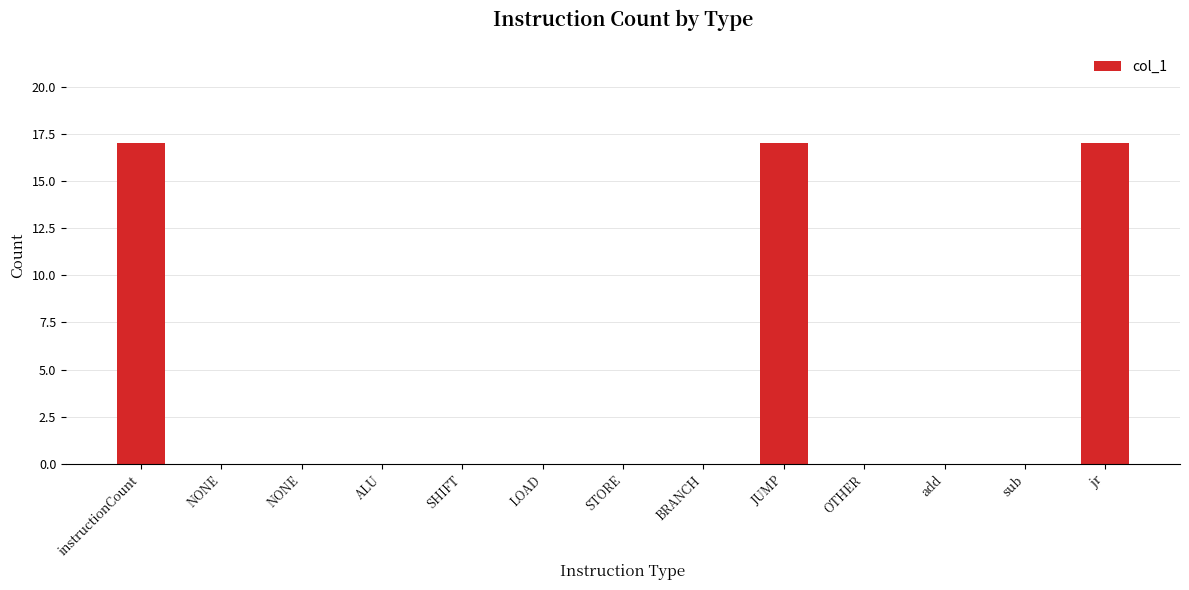

Reading right to left, transcribe all the data shown in this chart.

jr=17	sub=0	add=0	OTHER=0	JUMP=17	BRANCH=0	STORE=0	LOAD=0	SHIFT=0	ALU=0	NONE=0	NONE=0	instructionCount=17